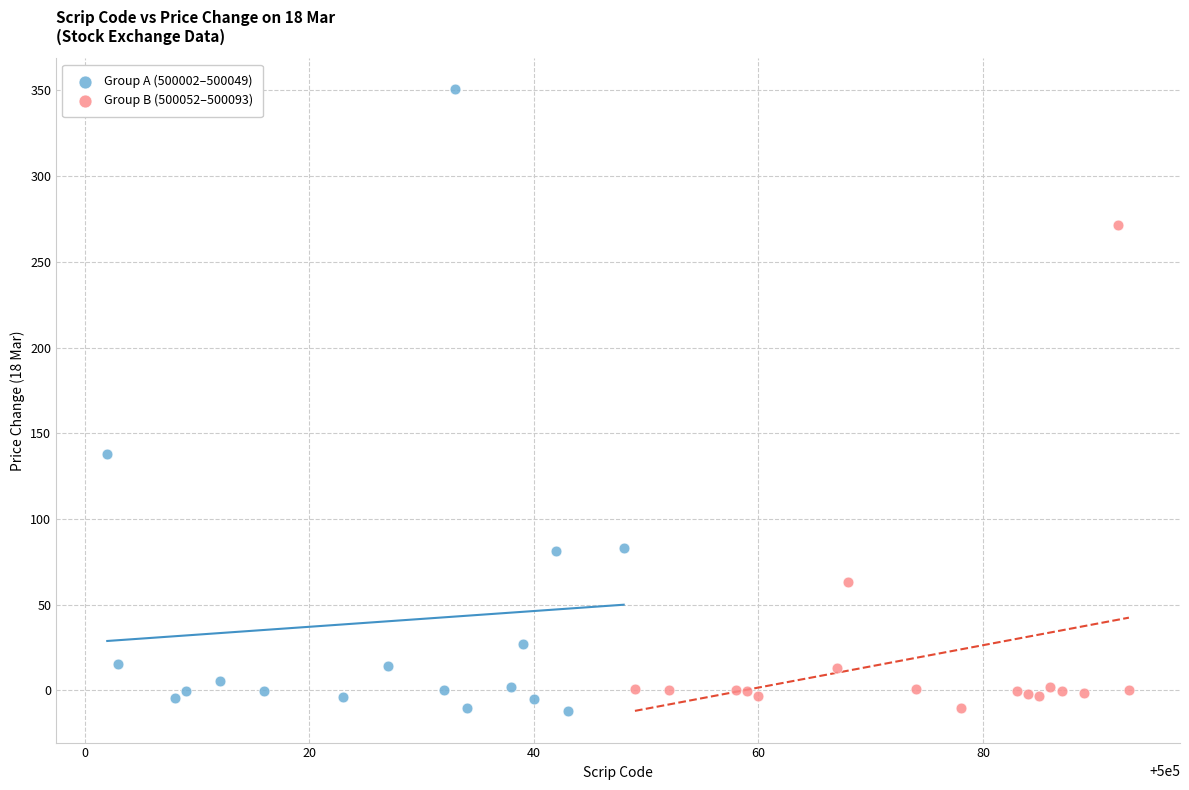

Which series contains the highest Y value?

Group A (500002–500049)